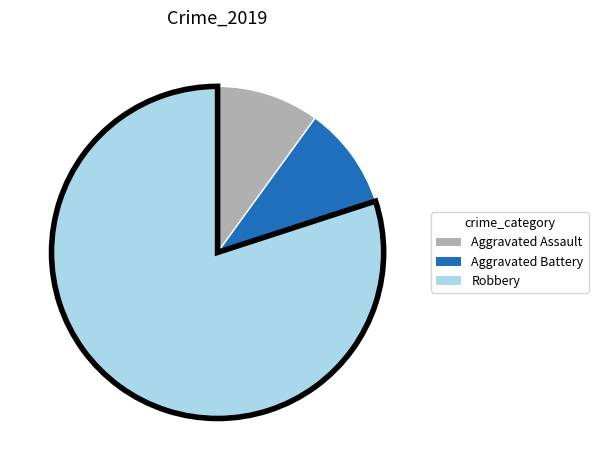

Combined, do Robbery and Aggravated Assault account for over 50%?

Yes